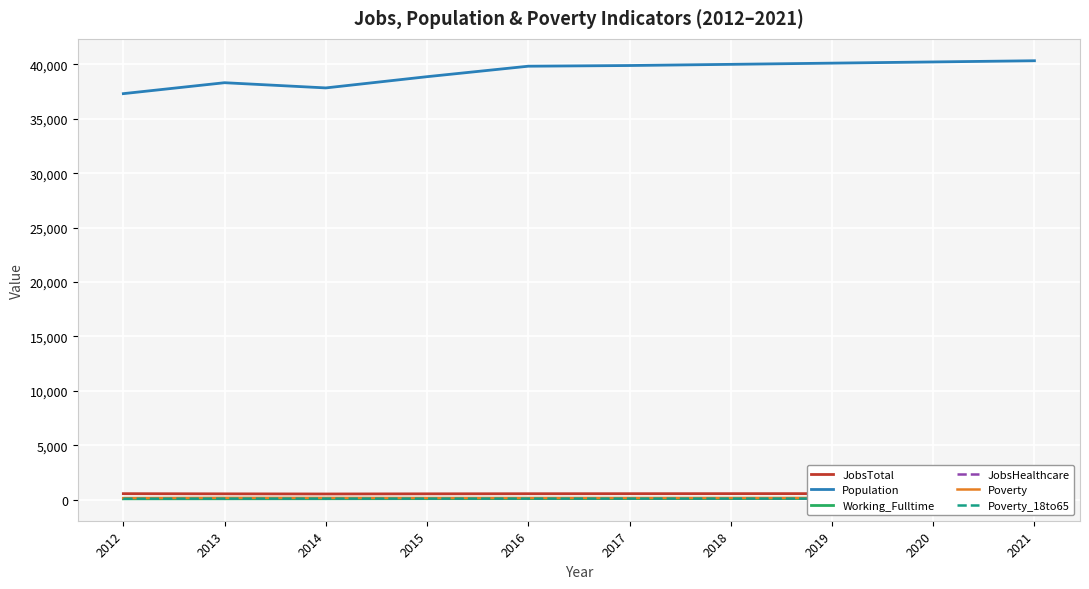

True or false: JobsHealthcare and Working_Fulltime cross at least once.

True